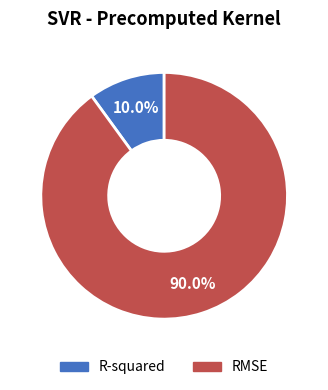

True or false: RMSE accounts for 90% of the total.

True